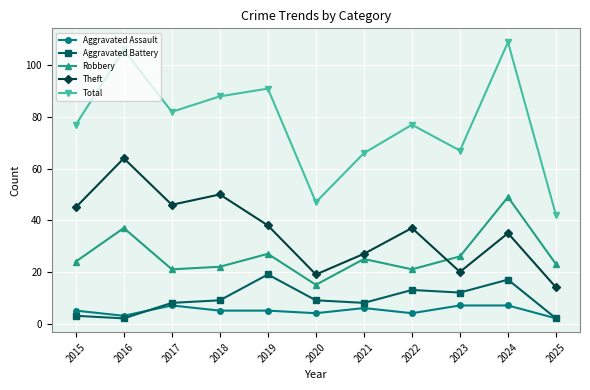

What is the greatest value displayed?

109